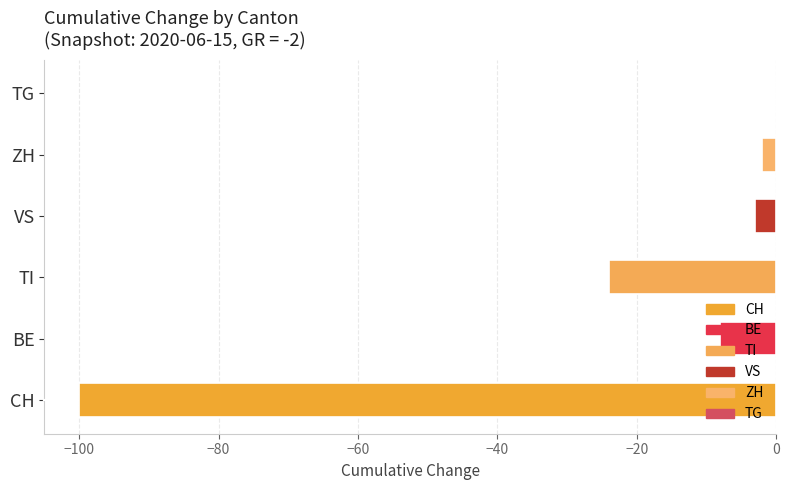

What is the sum of the values at TG and CH?

-100